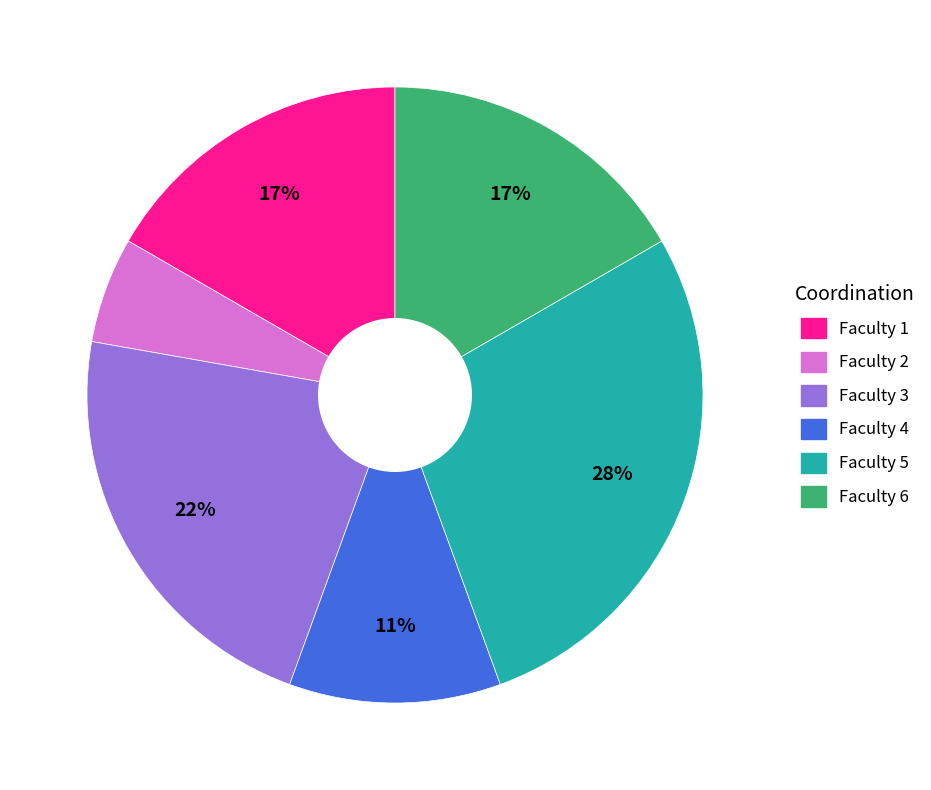

Is there any slice that represents more than half of the pie?

No